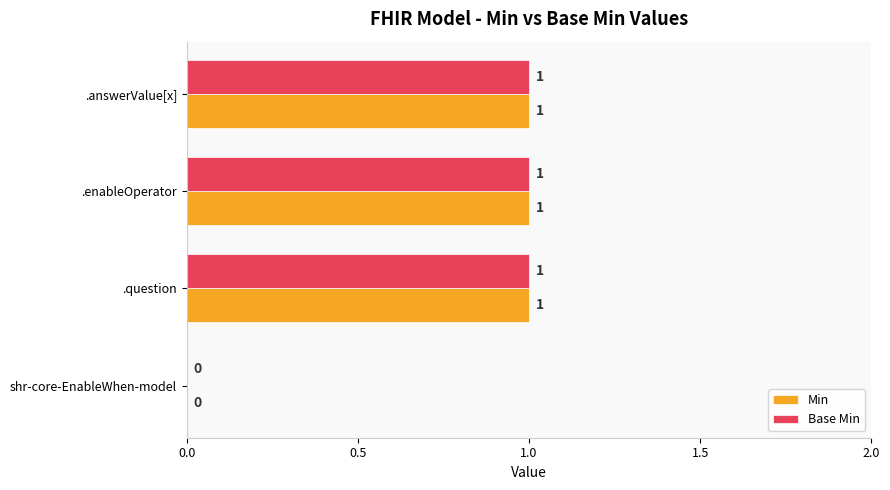

How many Base Min values are between 1 and 2?

3